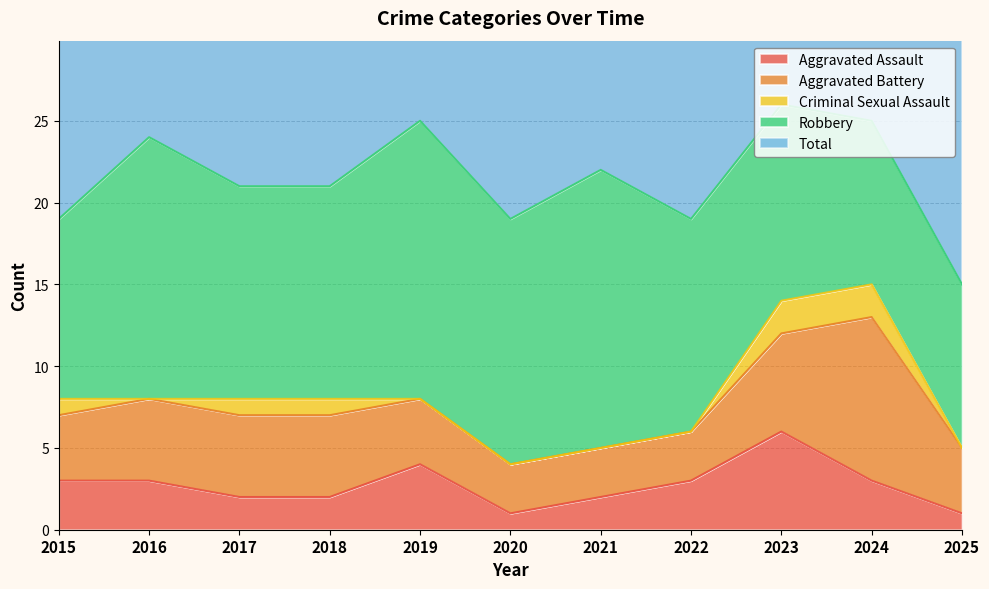

How many data points in Aggravated Battery are above 4?

5